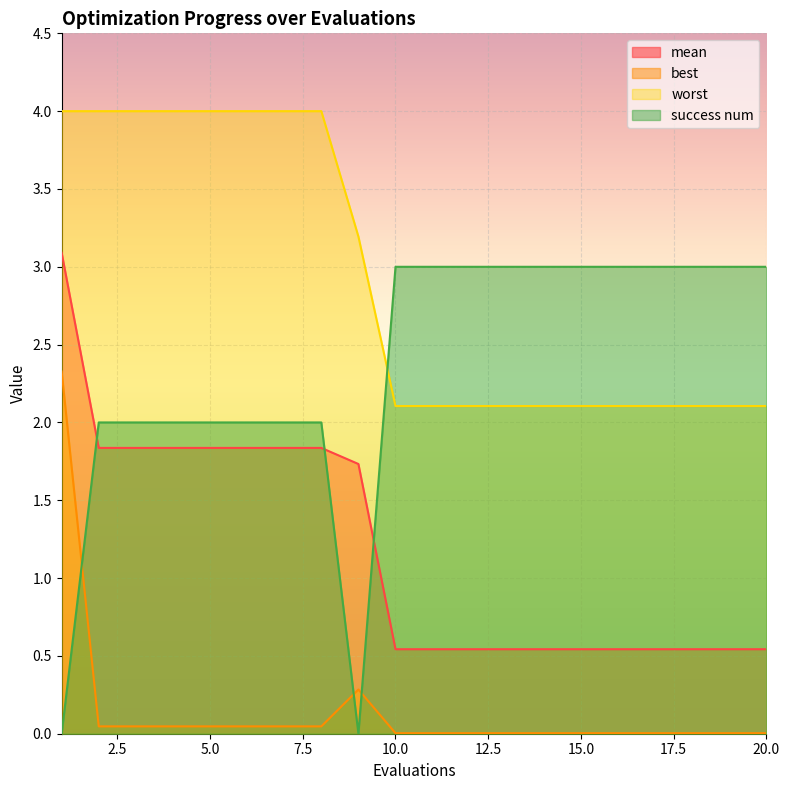

List the series in order of their peak value, highest first.

worst, mean, success num, best